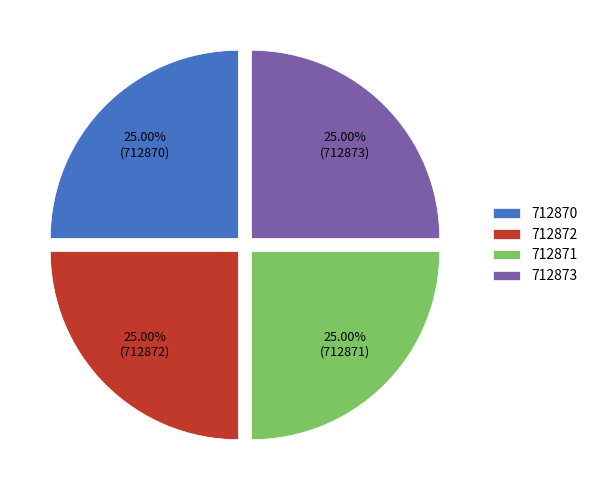

How much of the chart is everything except 712872?

75.0%